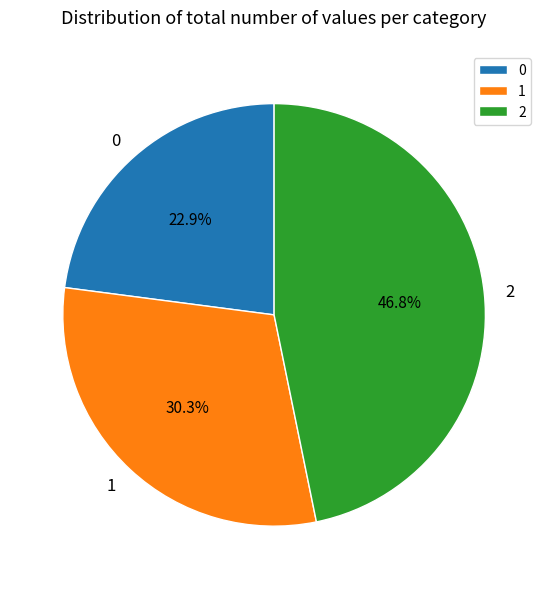

Is 1 the majority of the pie?

No